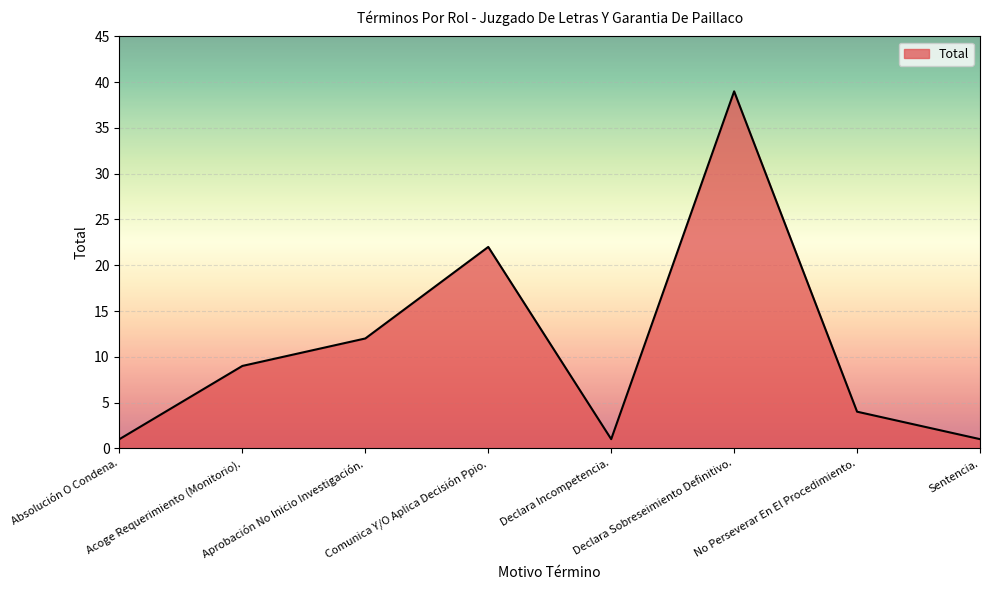

What position from the right is Aprobación No Inicio Investigación.?

6